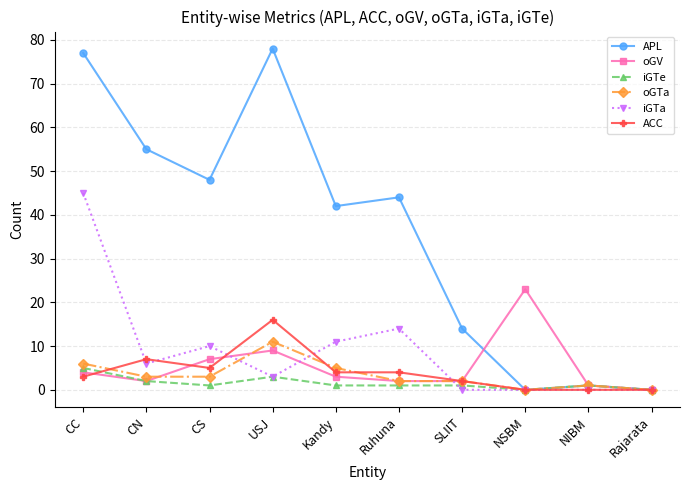

What is the label of the 8th point from the right?

CS